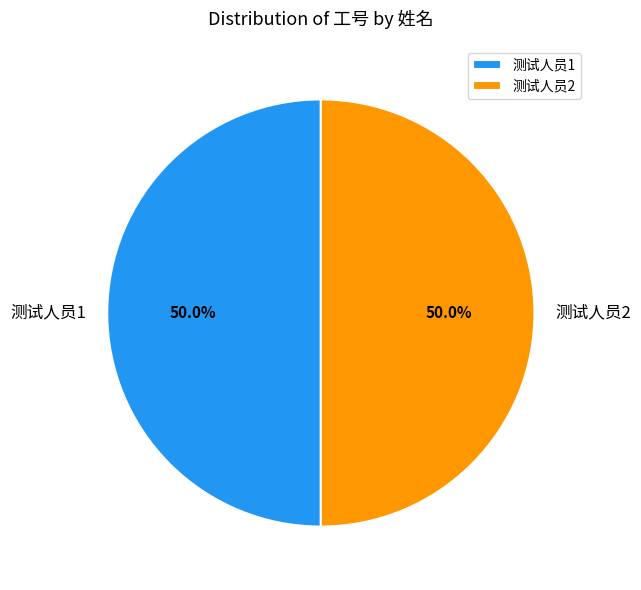

What portion of the pie excludes 测试人员2?

50.0%